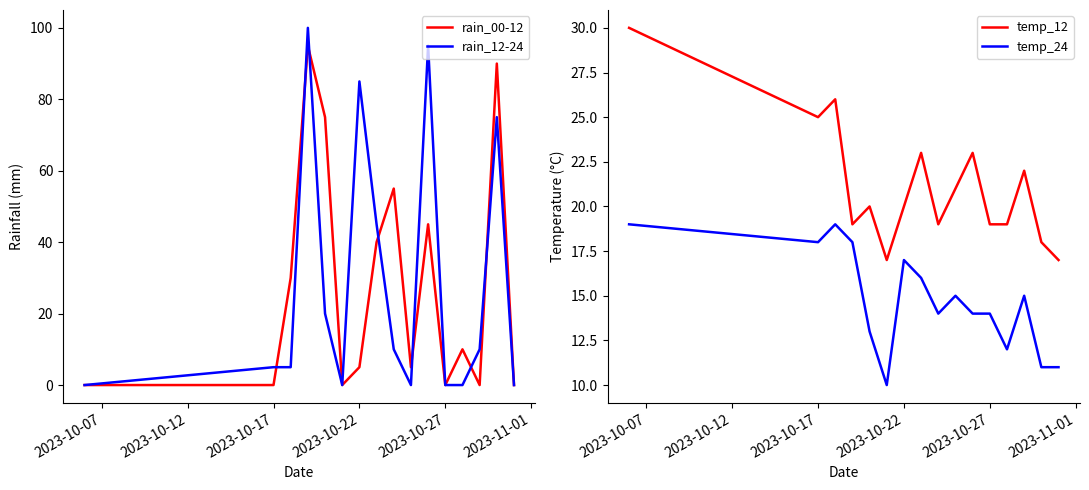

How many lines are shown in the chart?

4